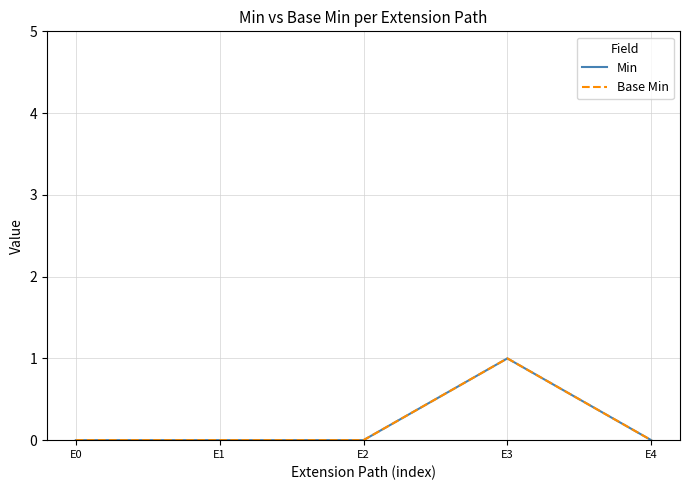

Is it true that Min equals 1 at E1?

False